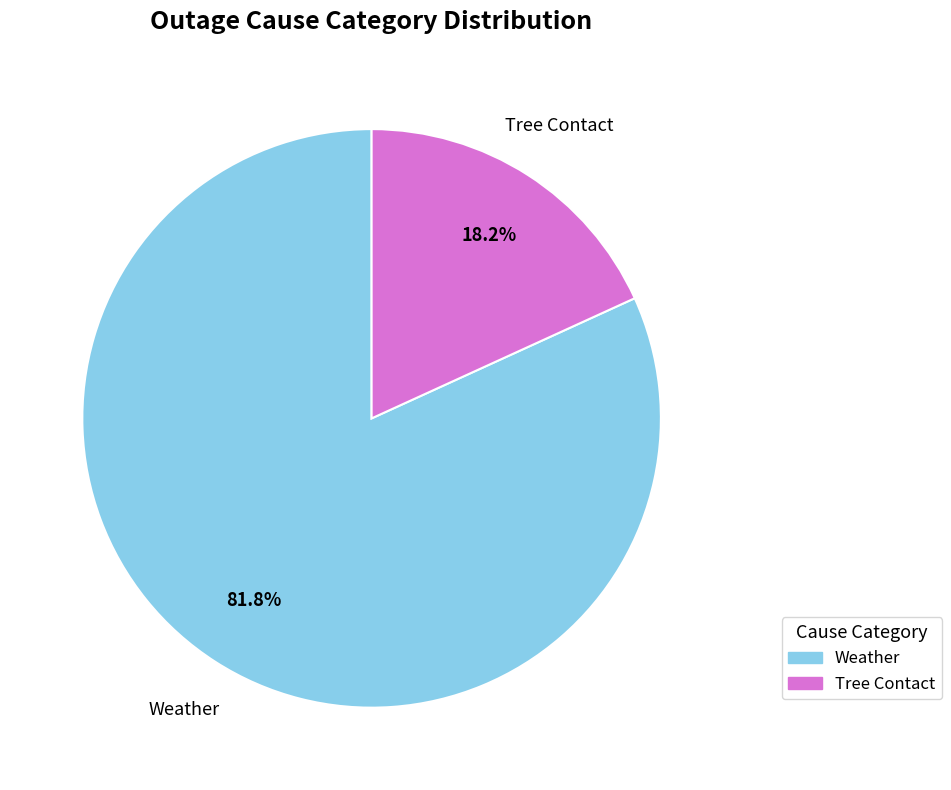

Does any single category account for the majority?

Yes